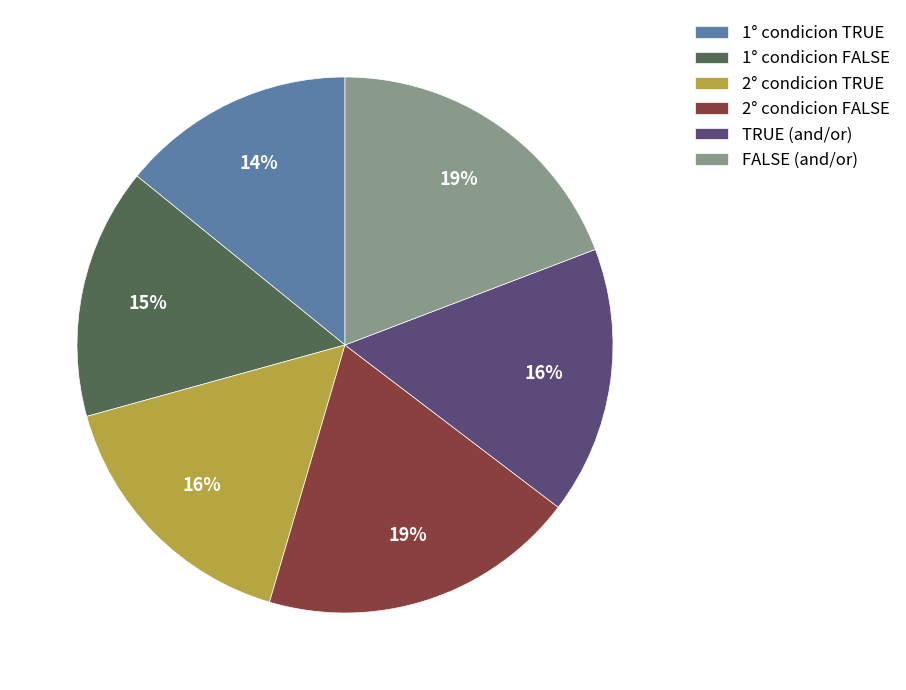

The FALSE (and/or) slice represents 11% of the pie. True or false?

False